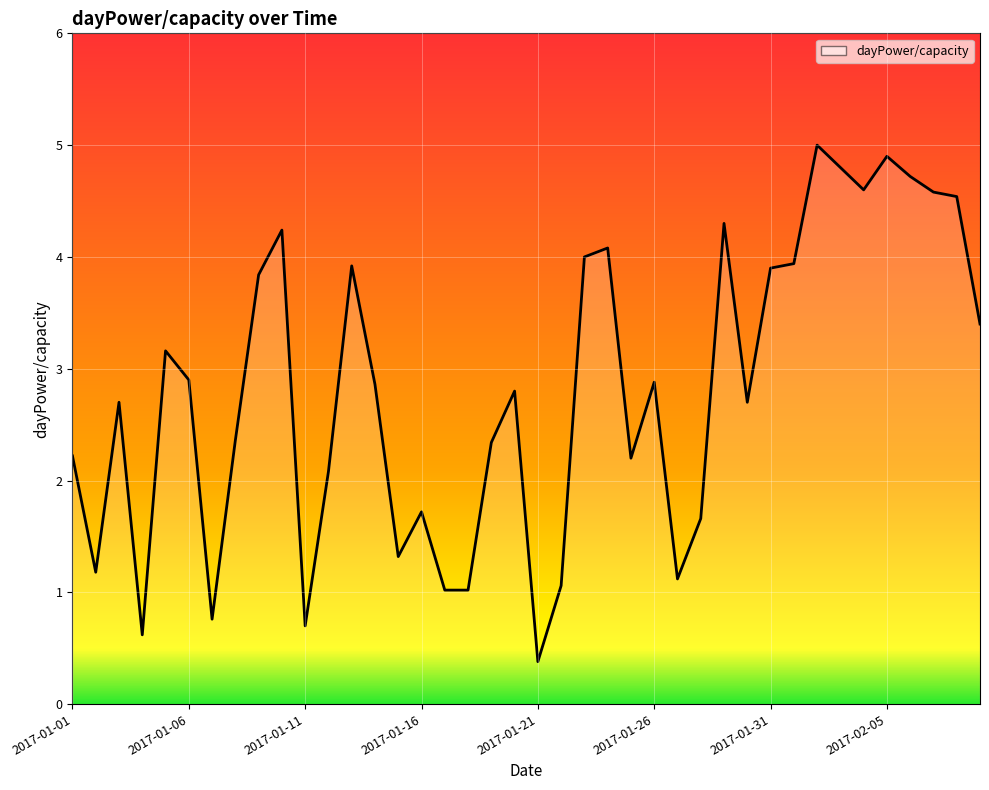

What is the greatest value displayed?

5.0